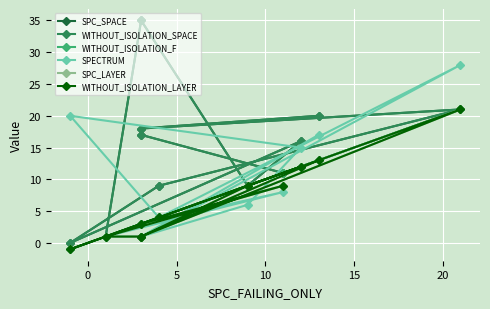

At 20, list the series in order from largest to smallest.

SPC_SPACE, WITHOUT_ISOLATION_SPACE, SPECTRUM, WITHOUT_ISOLATION_F, SPC_LAYER, WITHOUT_ISOLATION_LAYER